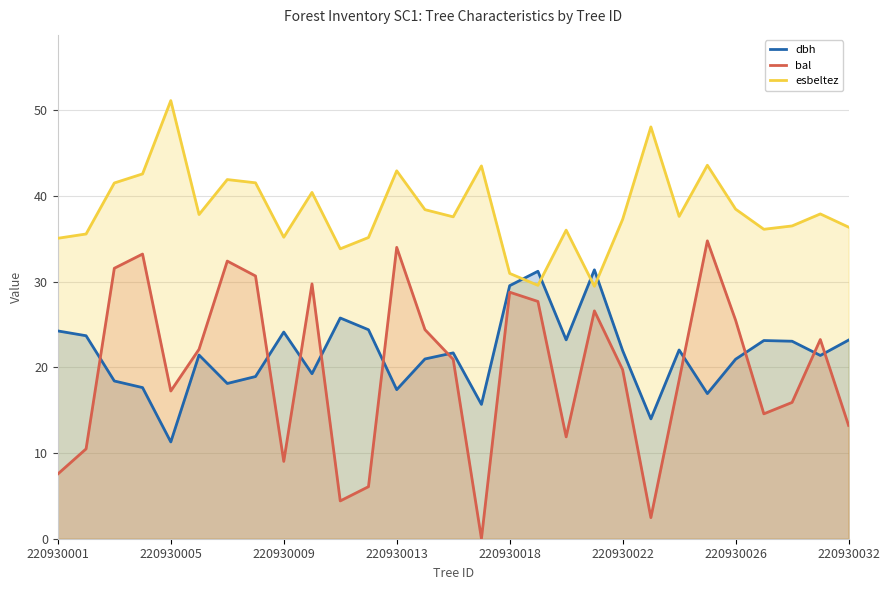

What is the value of the dbh point at the 20th from the left?

31.4